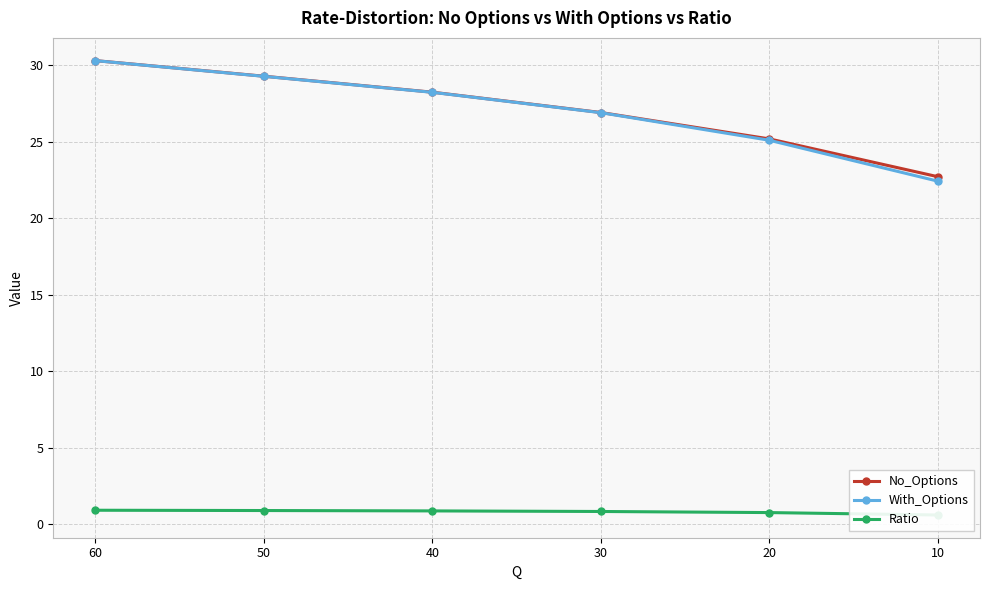

What is the difference between the maximum and minimum values in the With_Options series?

7.9